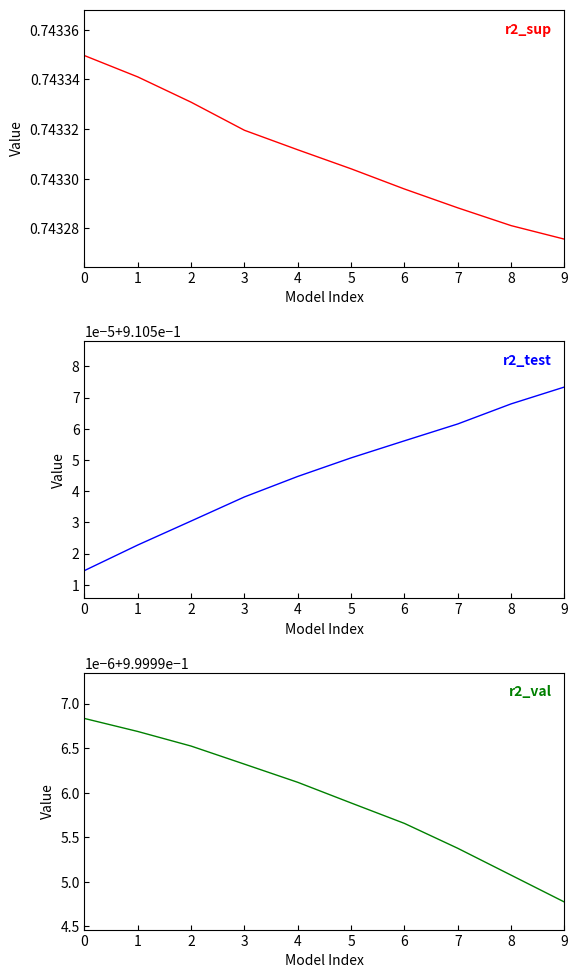

What are all the series names shown in the legend?

r2_sup, r2_test, r2_val